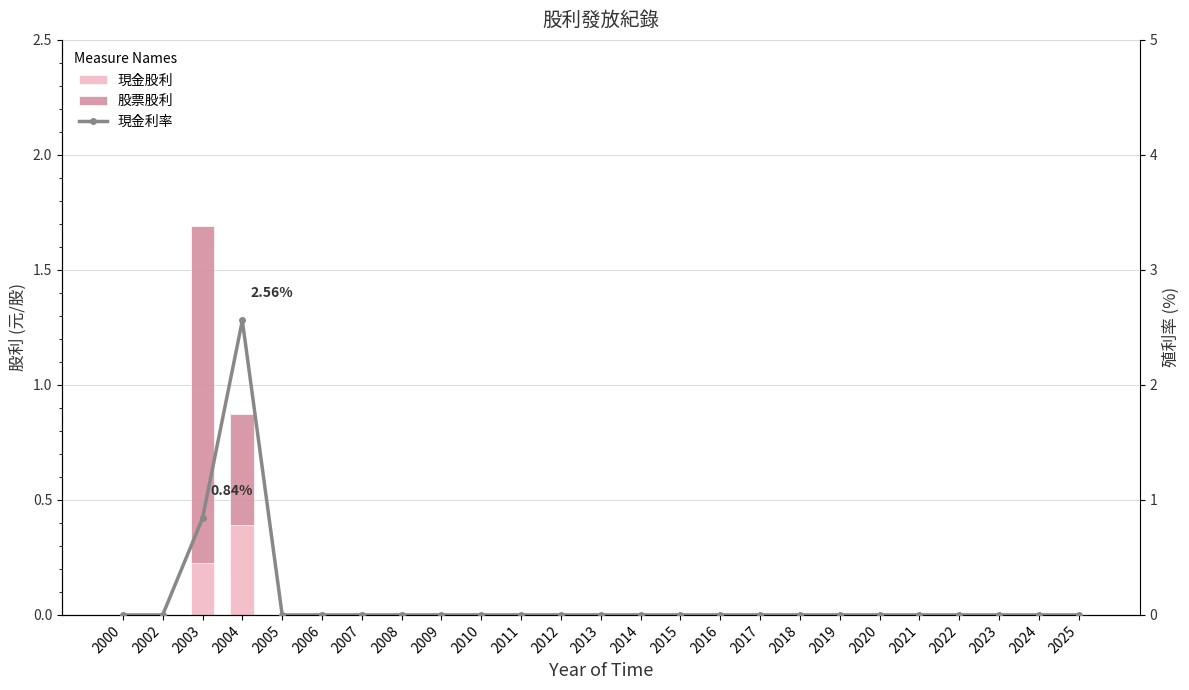

The 現金股利 series shows 0.0 at 2000. True or false?

True